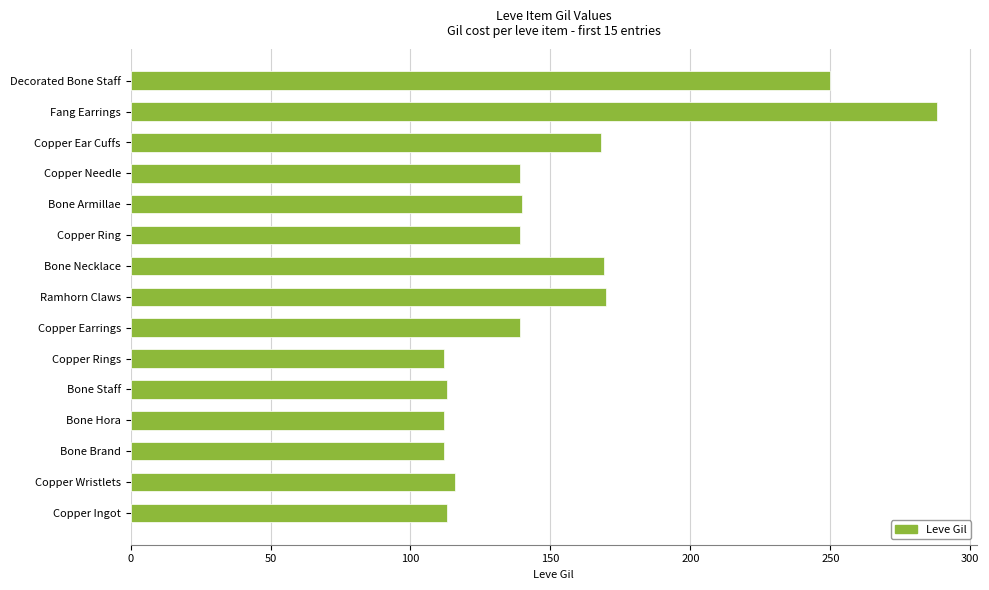

How many bars are there in total?

15